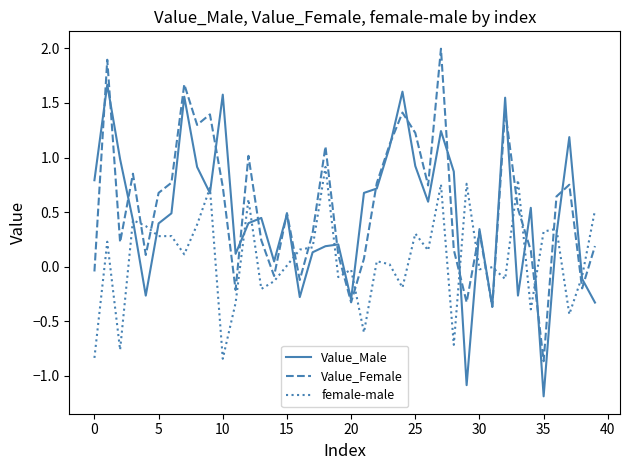

True or false: Value_Female and female-male cross at least once.

True